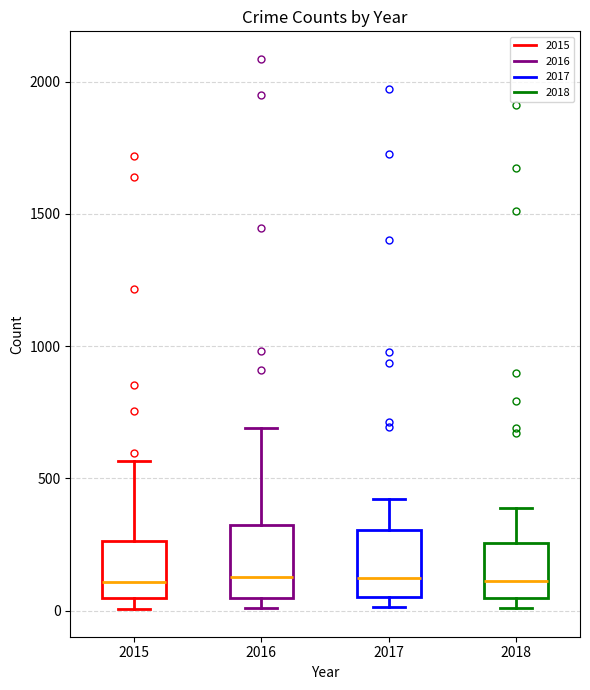

Reading left to right, transcribe this box plot: for each box, give where its median line is, the range the box spans, and where its two whiskers end, as read against the y-axis. The values are not printed on the chart, so give them approximately, as read against the axis.

2015: median 100, box 50 to 250, whiskers 0 to 550
2016: median 150, box 50 to 300, whiskers 0 to 700
2017: median 100, box 50 to 300, whiskers 0 to 400
2018: median 100, box 50 to 250, whiskers 0 to 400